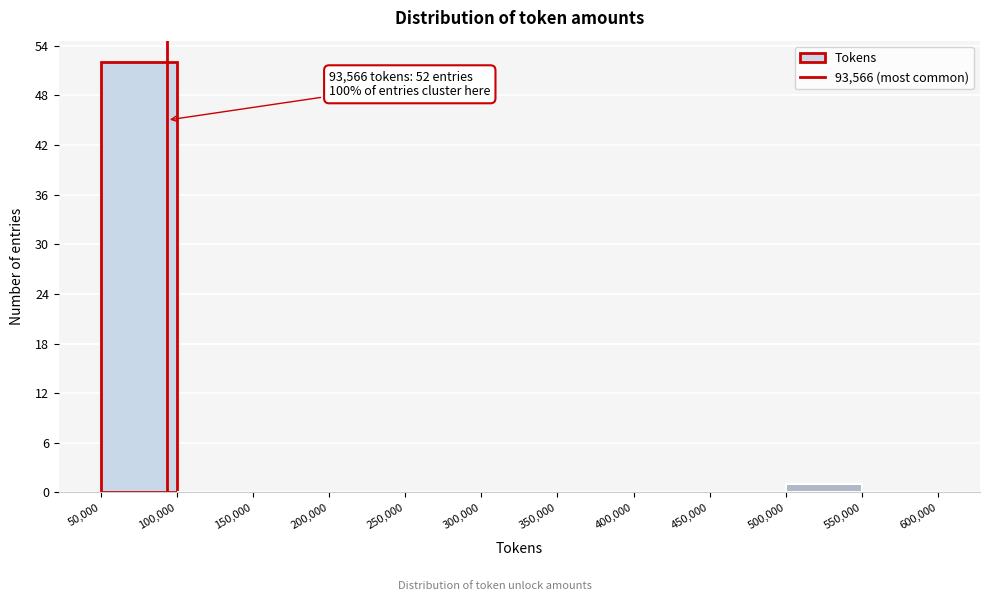

Over which range of the x-axis is the bar tallest?

50,000 to 100,000